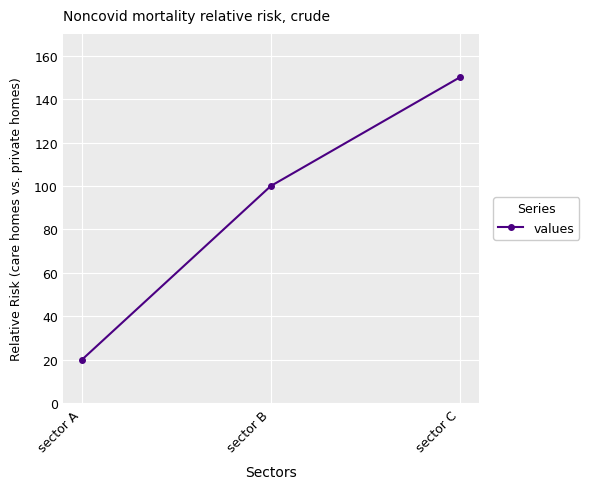

The chart shows a value of 167 at sector B. True or false?

False